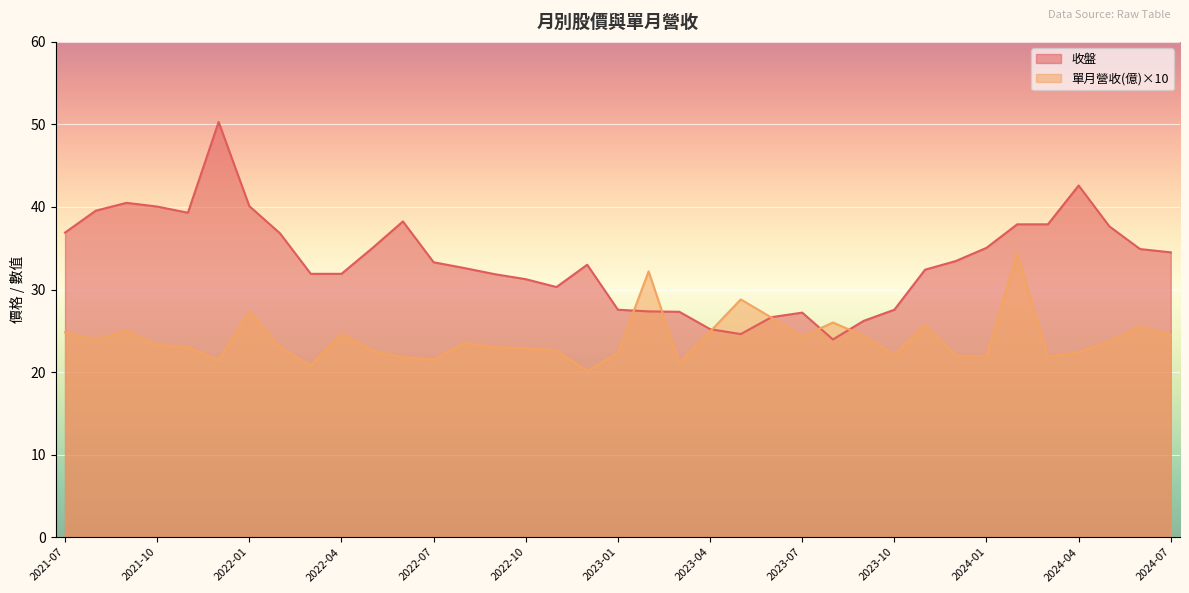

Which category has the lowest value in the 收盤 series?

2023-08